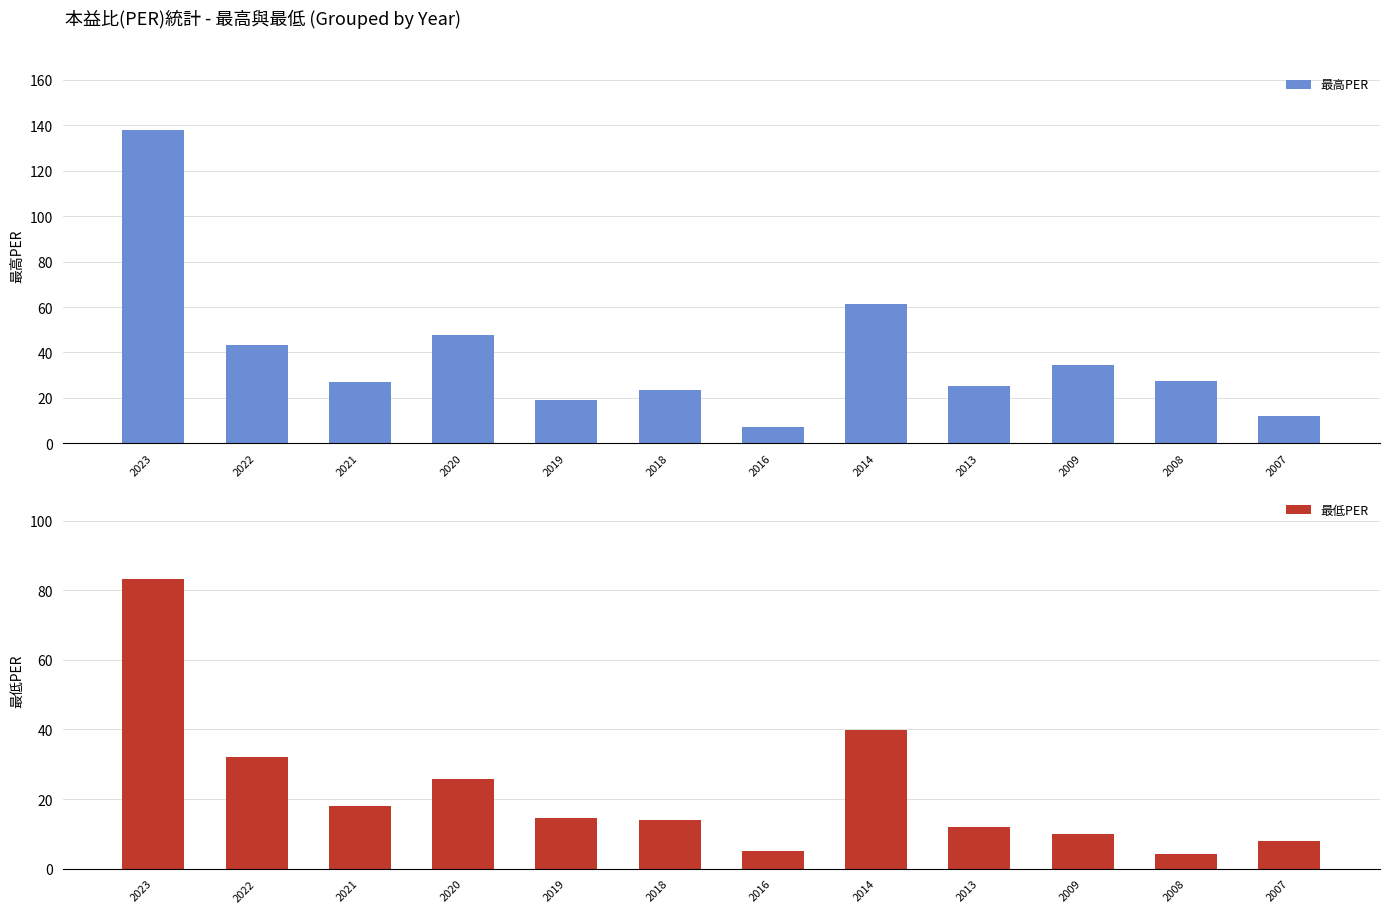

List the series in order of their peak value, lowest first.

最低PER, 最高PER